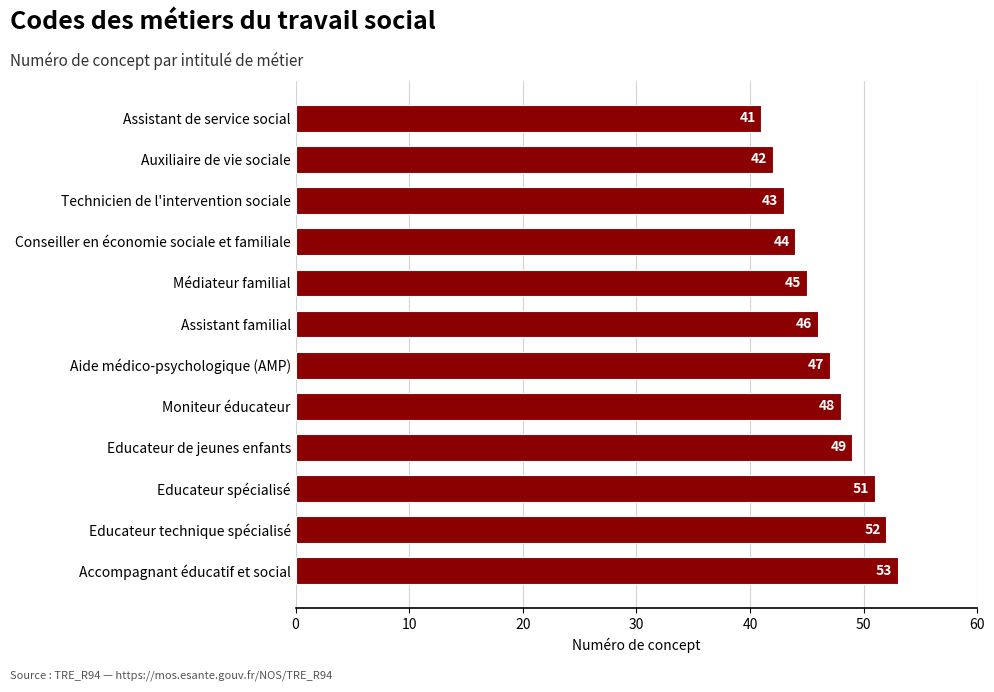

What is the difference between the maximum and minimum values?

12